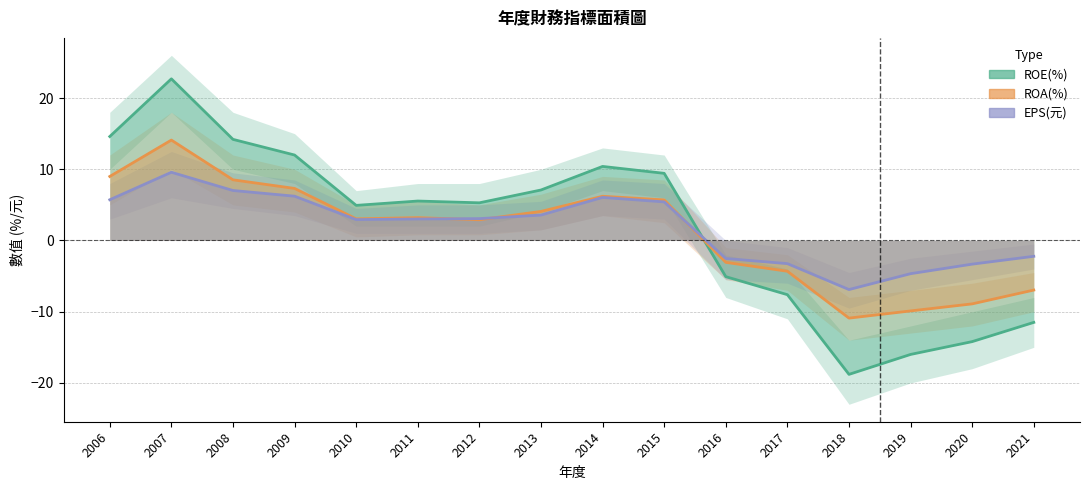

Does the chart have visible grid lines?

Yes